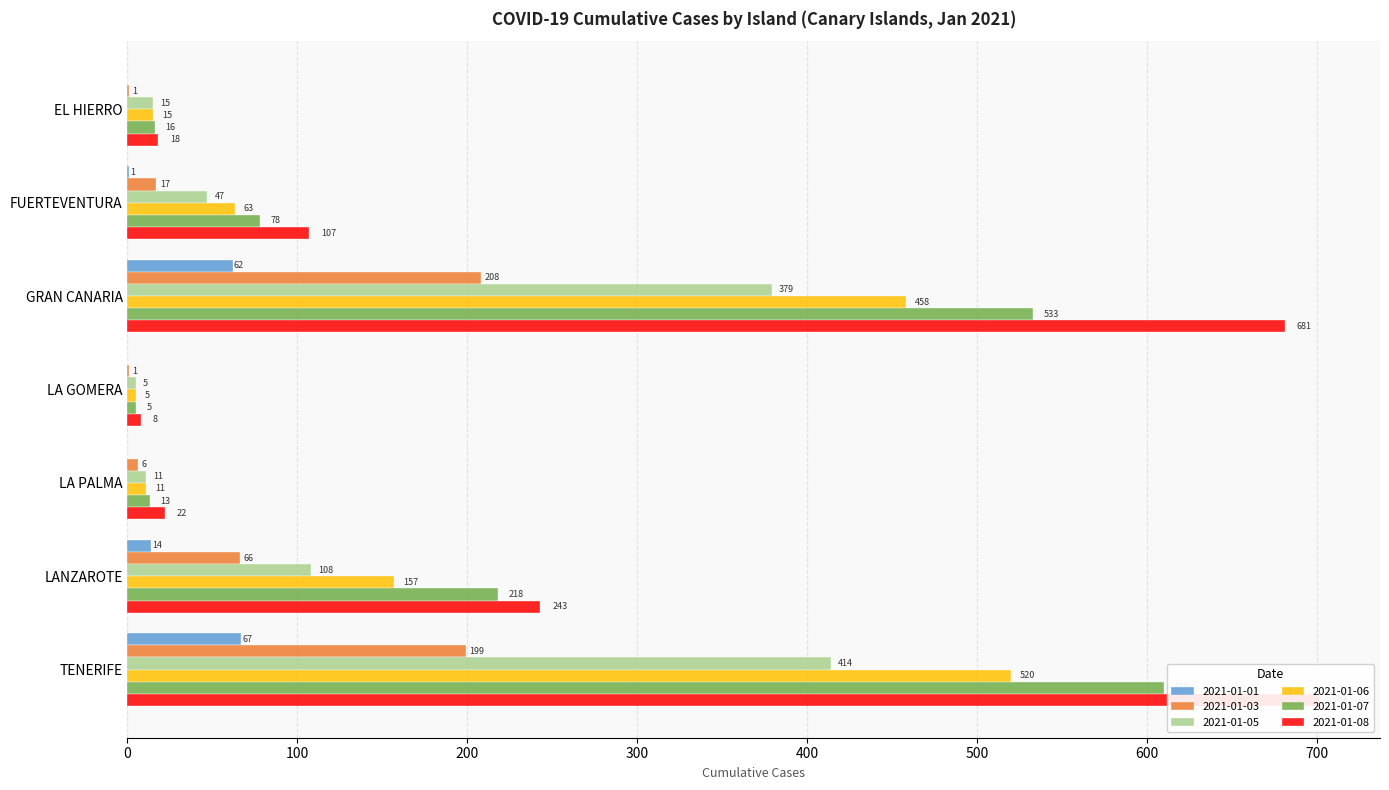

Where does the 2021-01-03 series first go above 17?

GRAN CANARIA